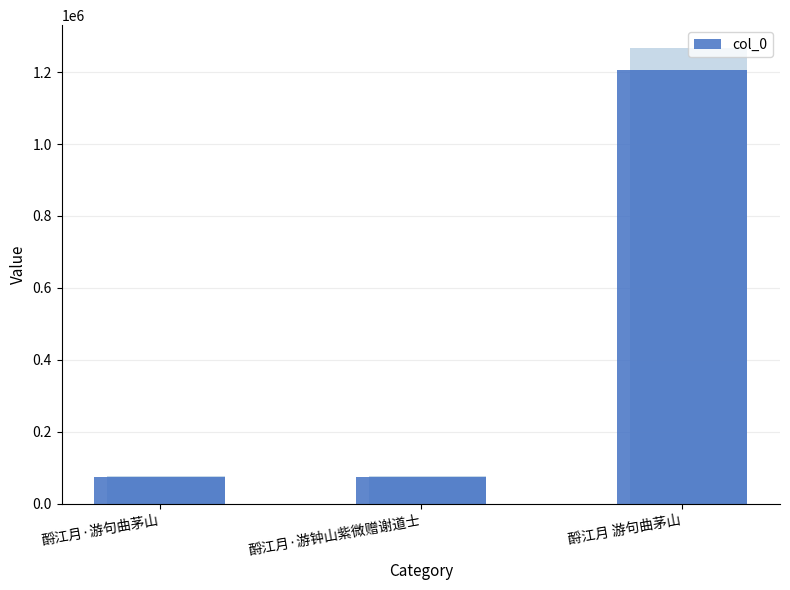

Between 酹江月 游句曲茅山 and 酹江月·游句曲茅山, which is larger?

酹江月 游句曲茅山